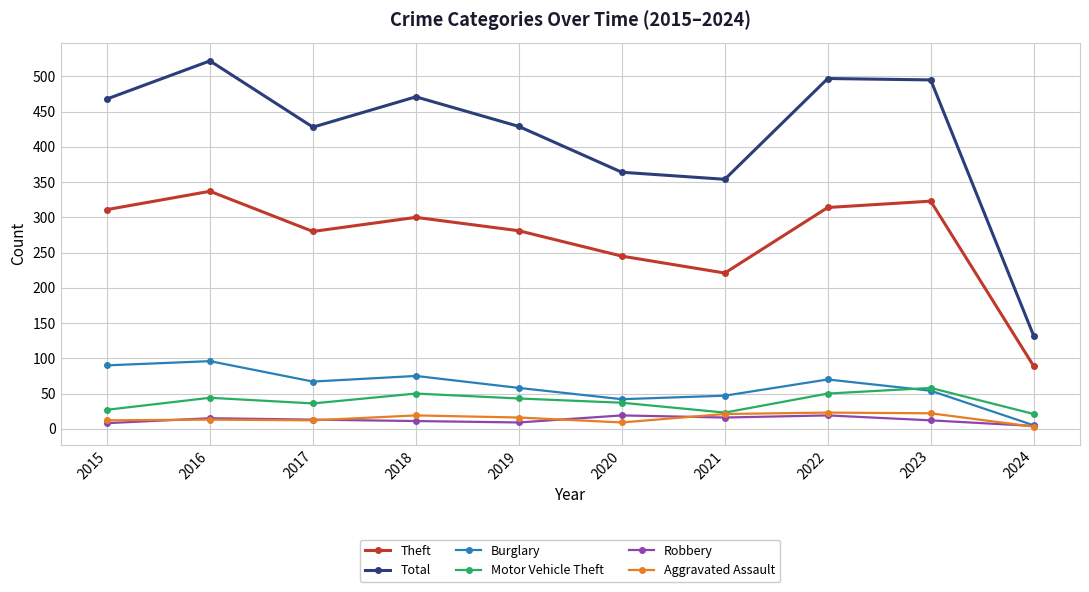

How many data points in Aggravated Assault are less than 16?

5